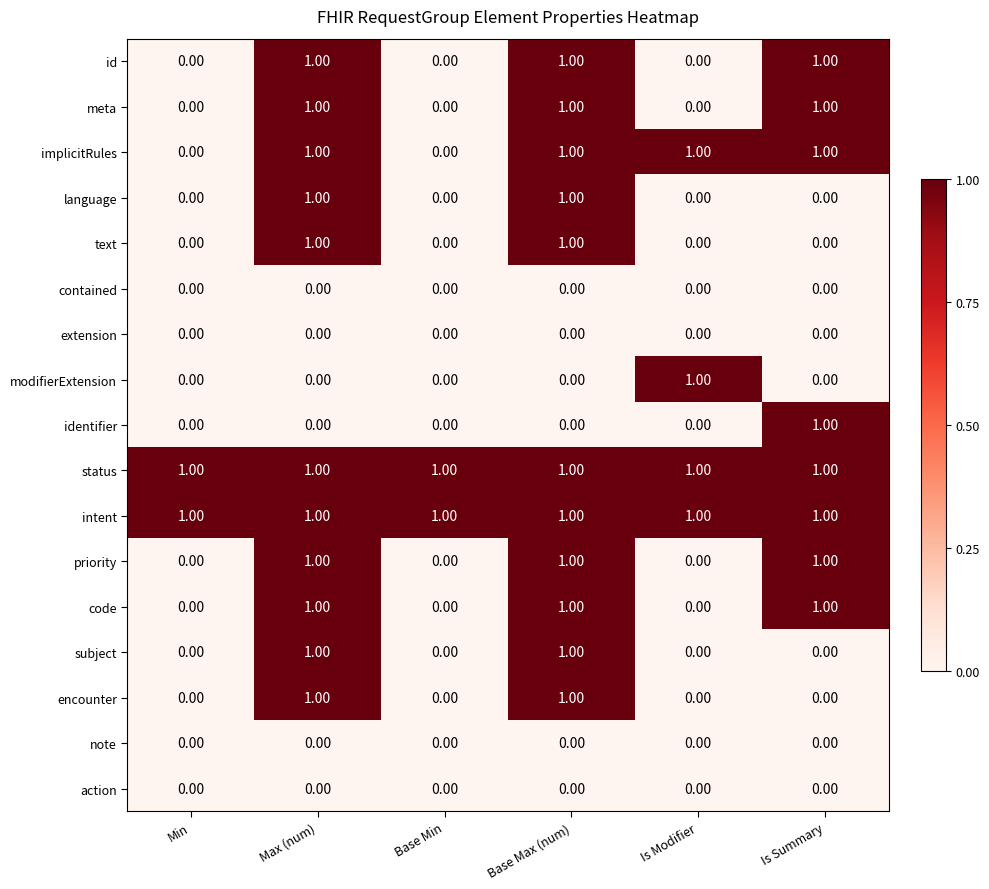

Is the value of intent at Is Modifier greater than the value of action at Min?

Yes